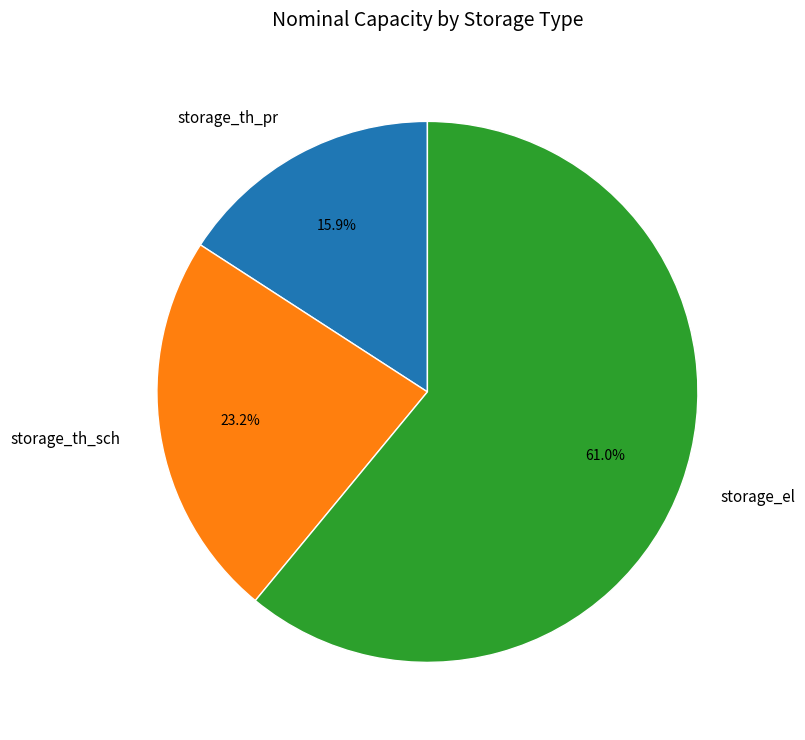

Count the number of slices in the pie.

3